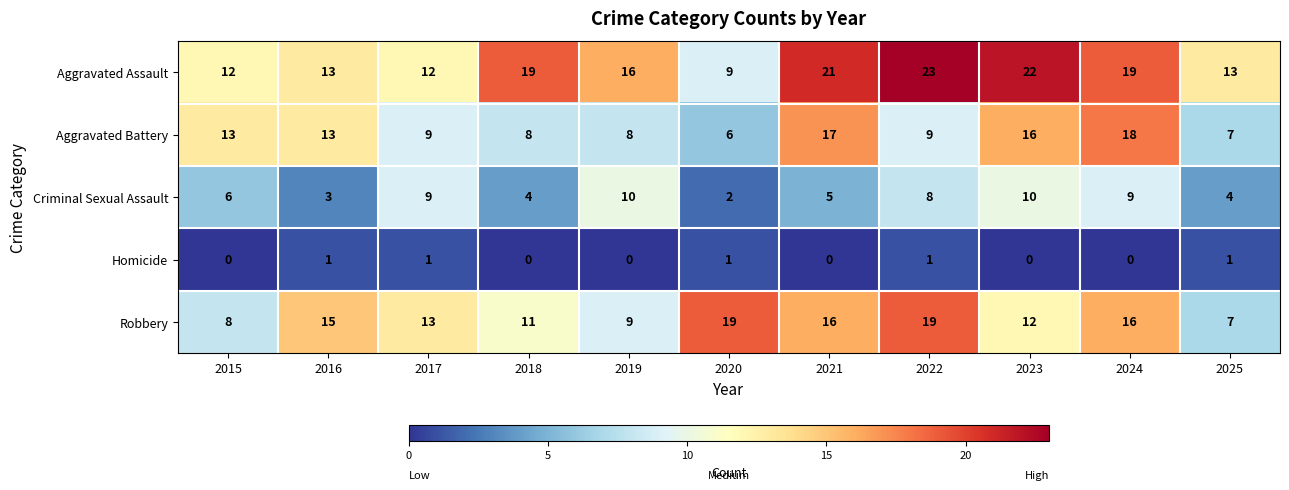

Which series has the largest total across all categories?

Aggravated Assault